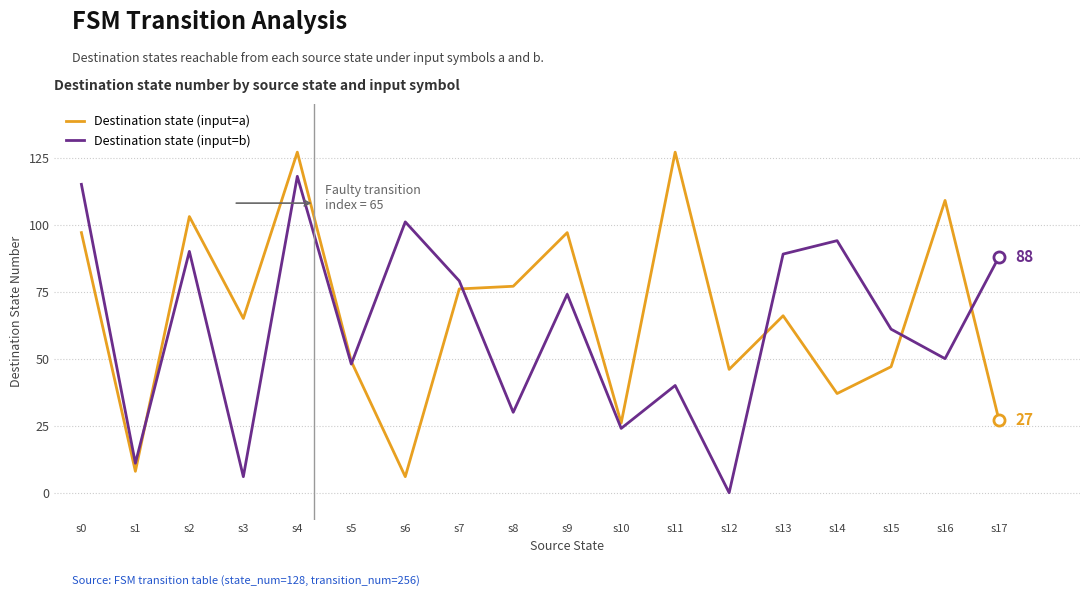

Which series changed the most between s8 and s9?

Destination state (input=b)